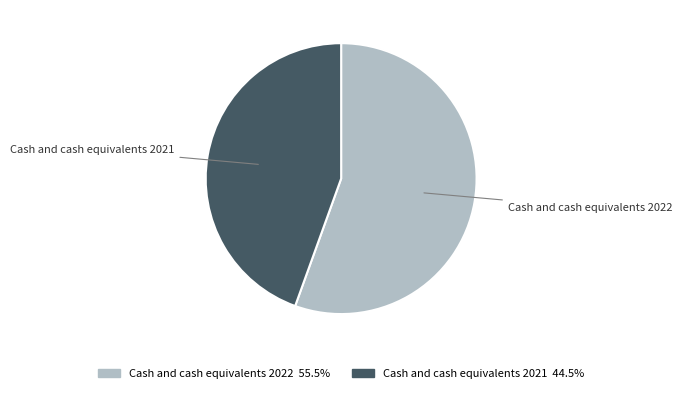

What is the smallest slice in the pie chart?

Cash and cash equivalents 2021